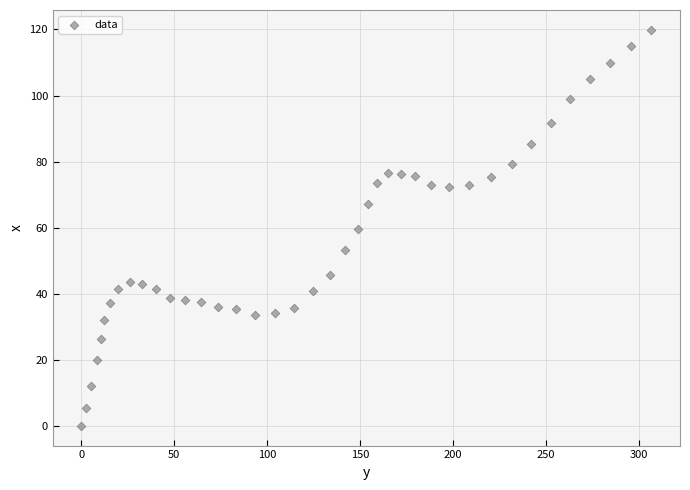

What is the range of X values (max minus min)?

306.8